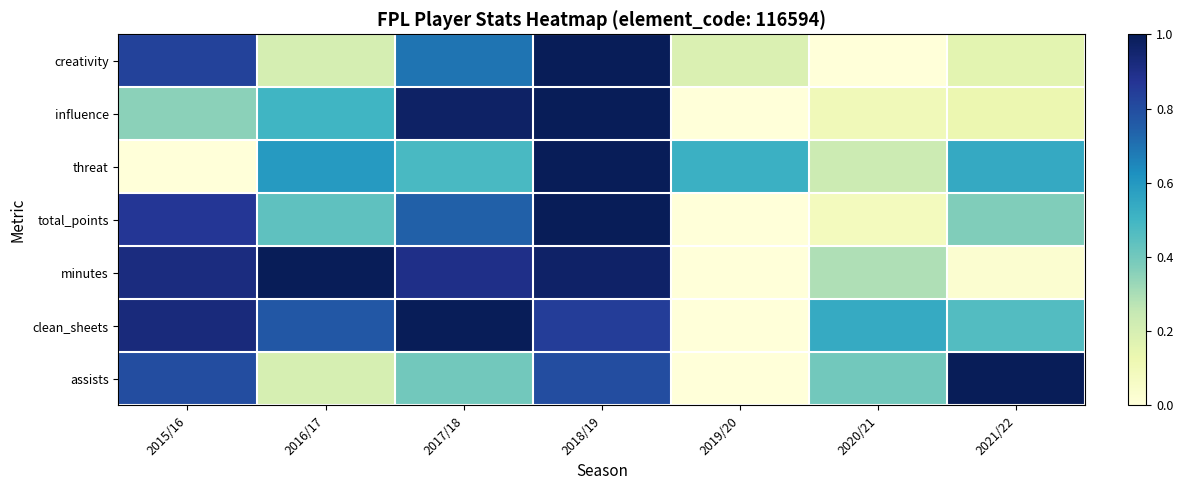

Which series has the widest spread of values?

creativity